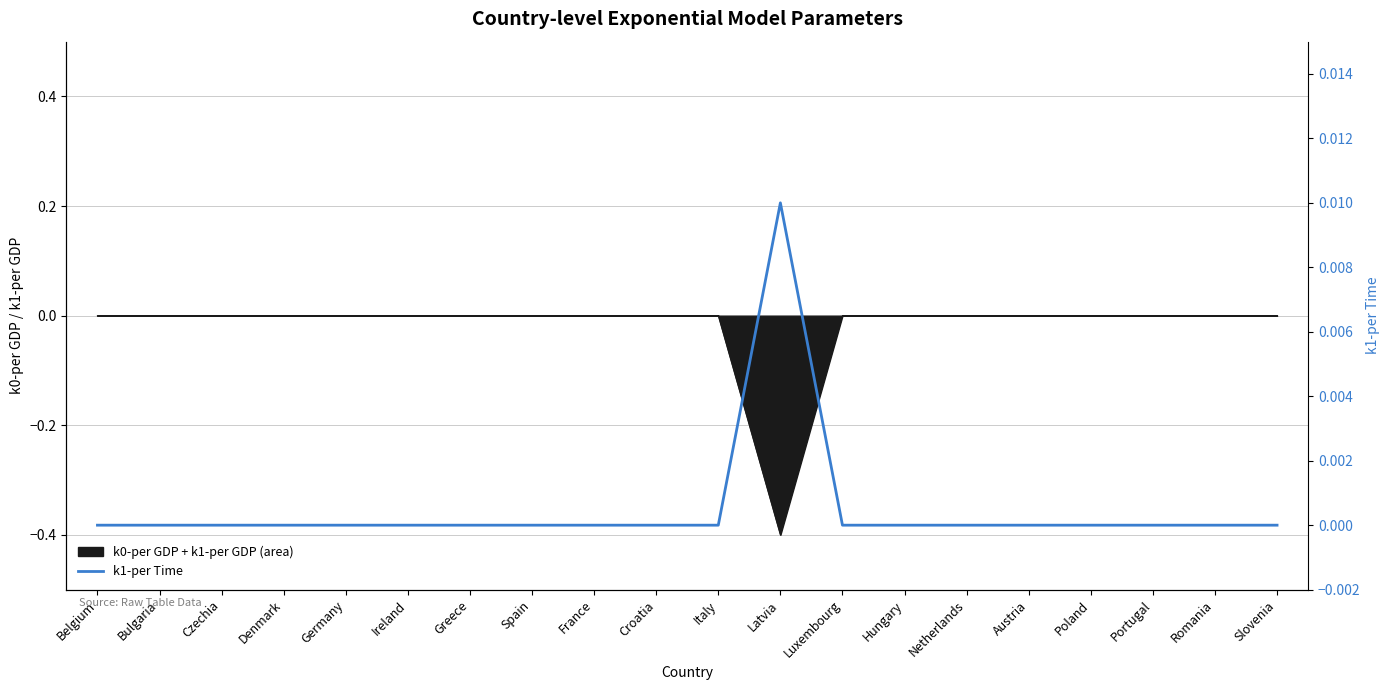

How many interior local peaks (higher than both neighbors) does the data have?

1